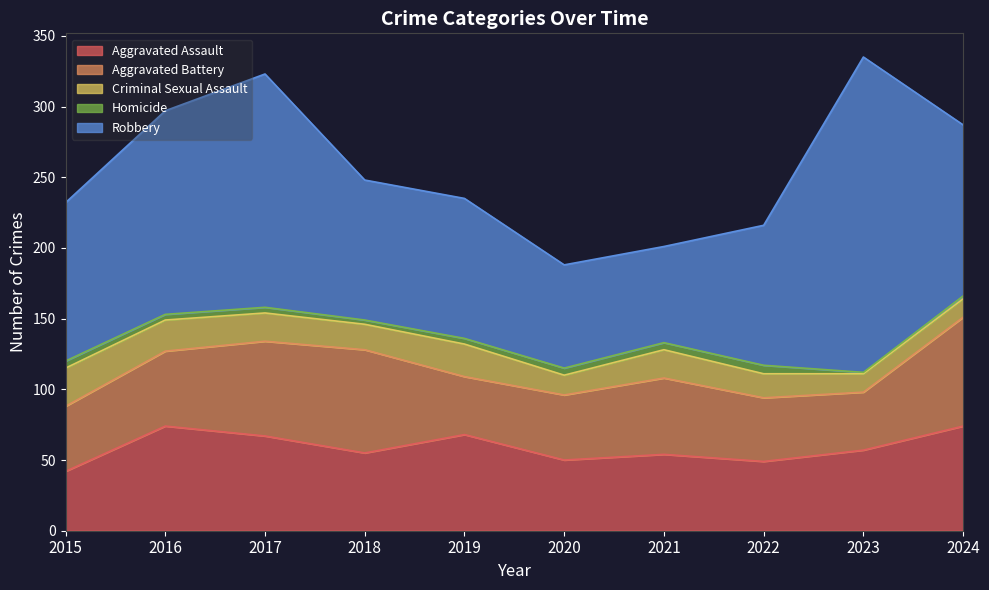

What is the sum of all Aggravated Battery values?

543